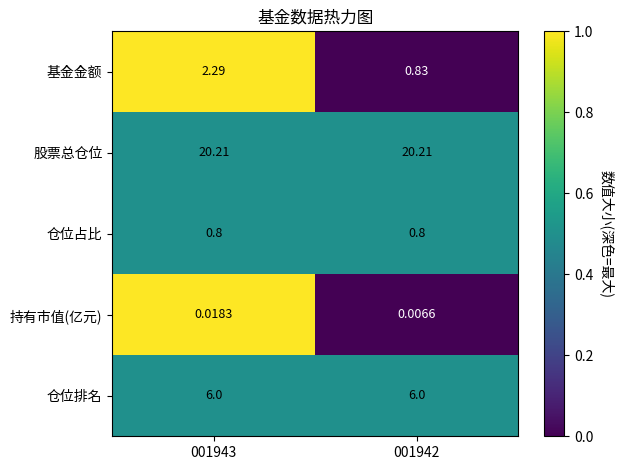

Rank the series at 001943 from lowest to highest value.

持有市值(亿元), 仓位占比, 基金金额, 仓位排名, 股票总仓位